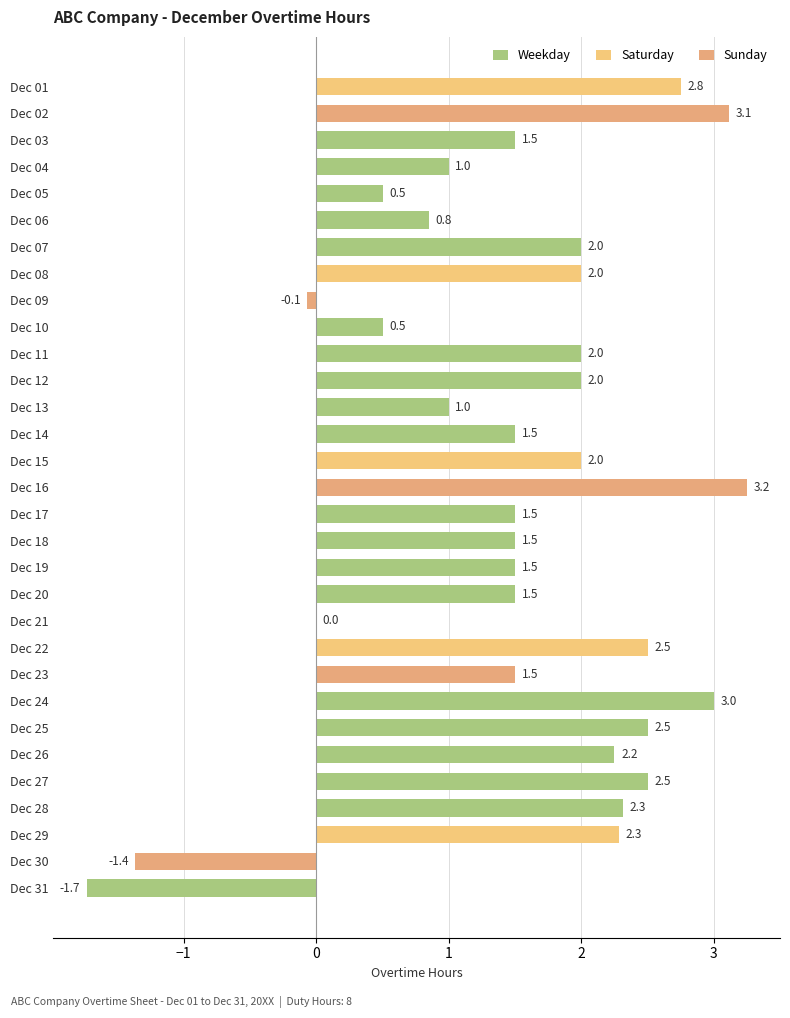

What value does the data have at Dec 27?

2.5